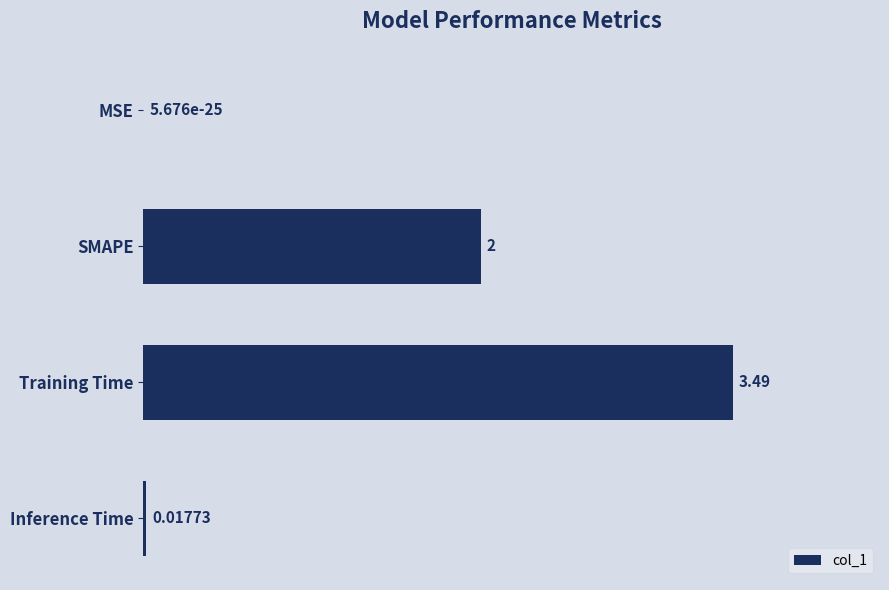

What is the sum of all values?

5.5